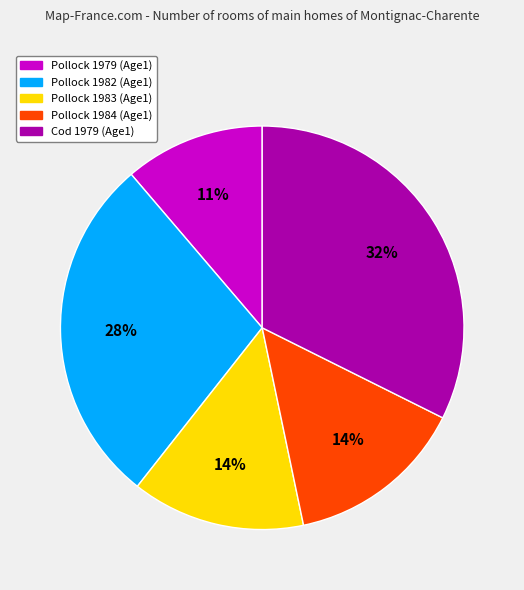

Does any single category account for the majority?

No